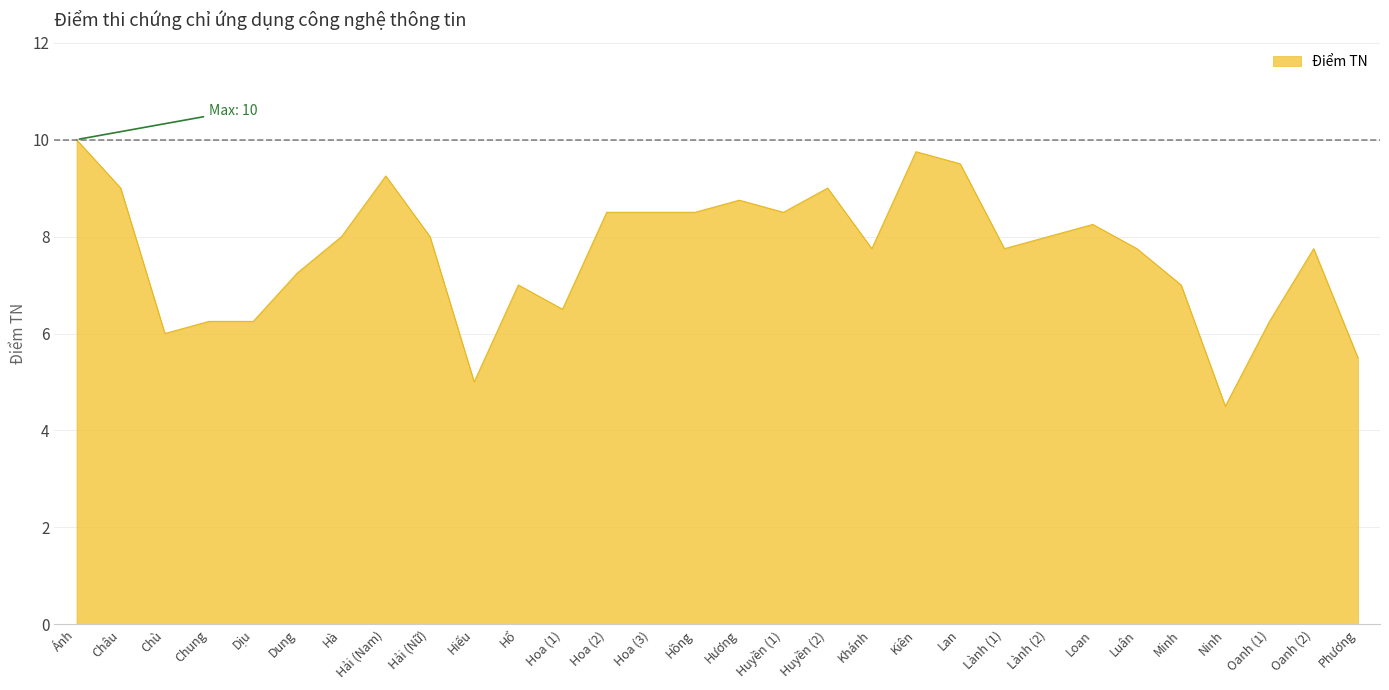

What is the sum of all values?

230.0